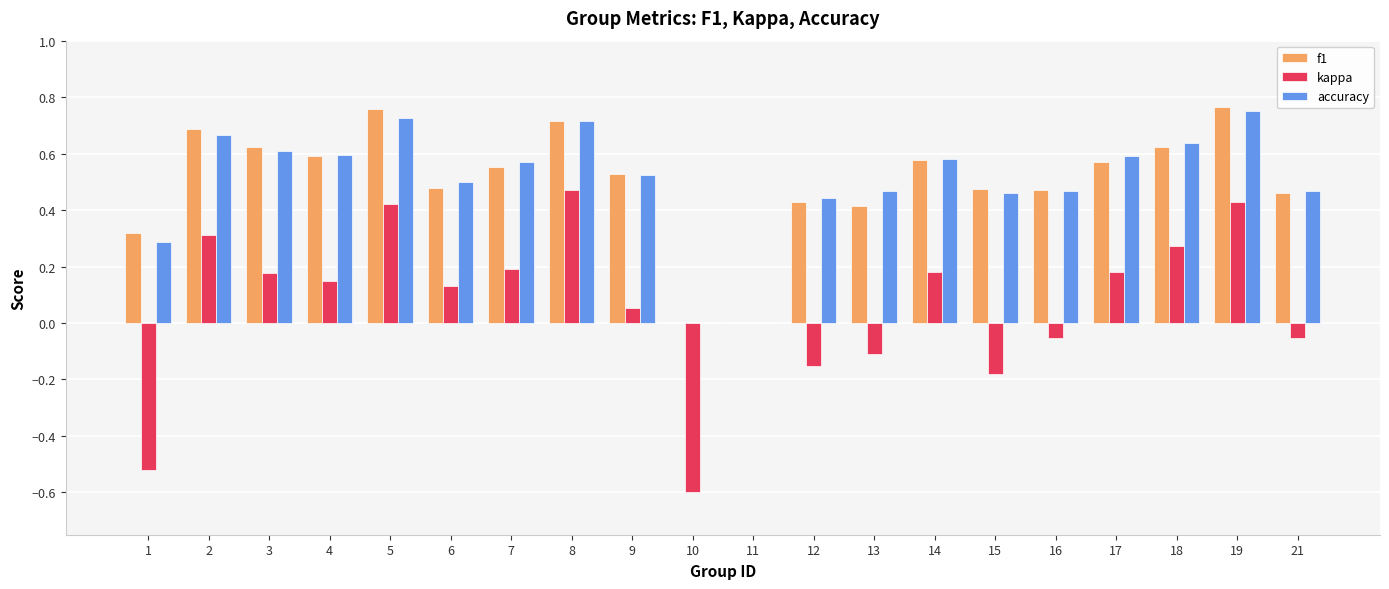

Between 4 and 16, which series saw the biggest shift?

kappa